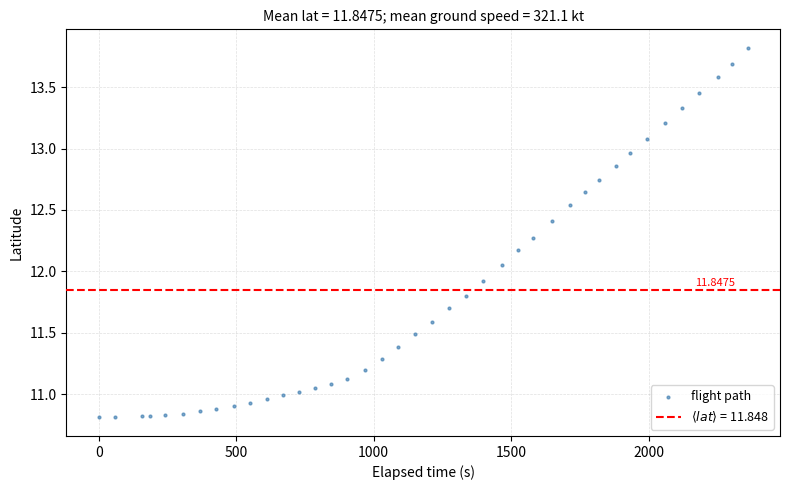

What is the range of Y values (max minus min)?

3.0